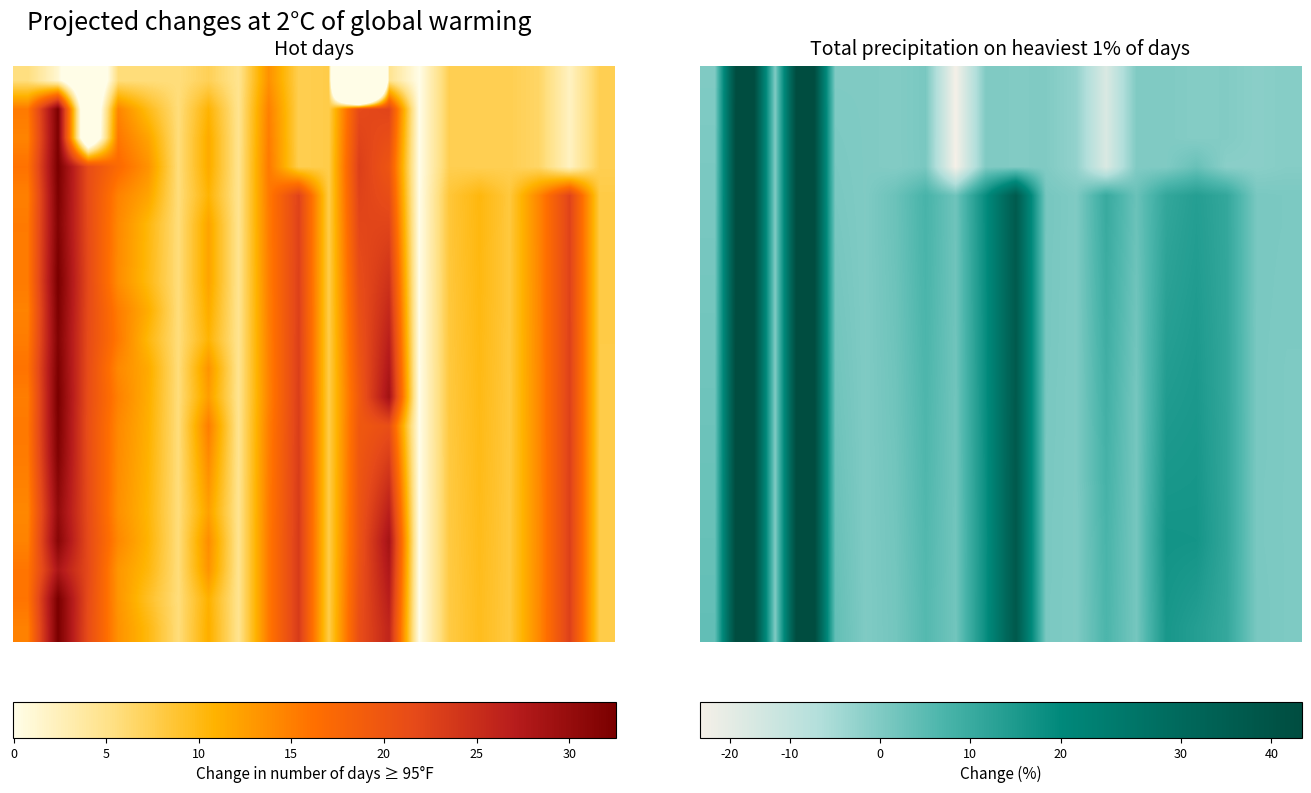

At how many categories does at least one series exceed 0?

17